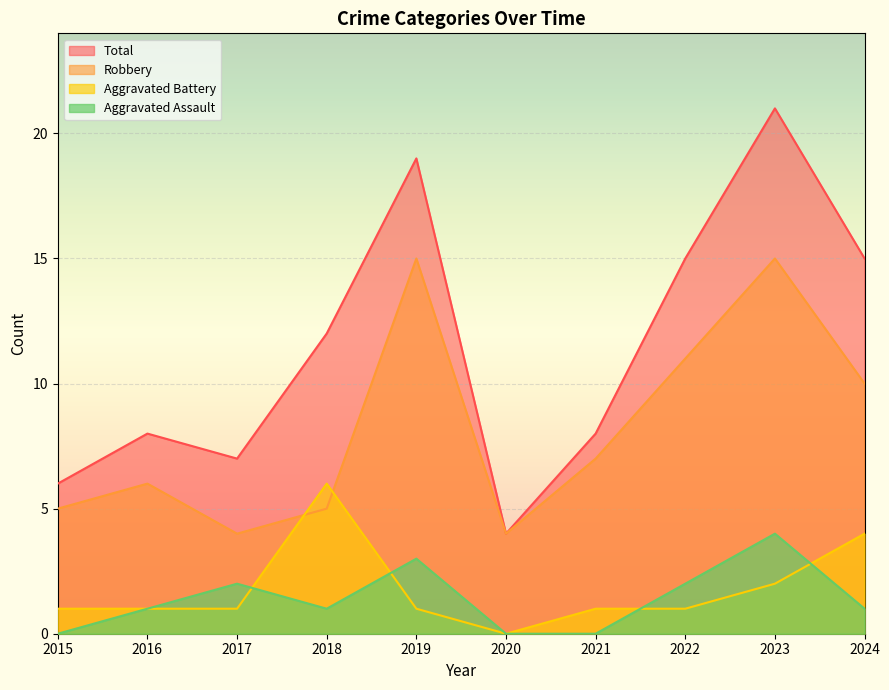

What is the value of the Aggravated Assault point at the 2nd from the left?

1